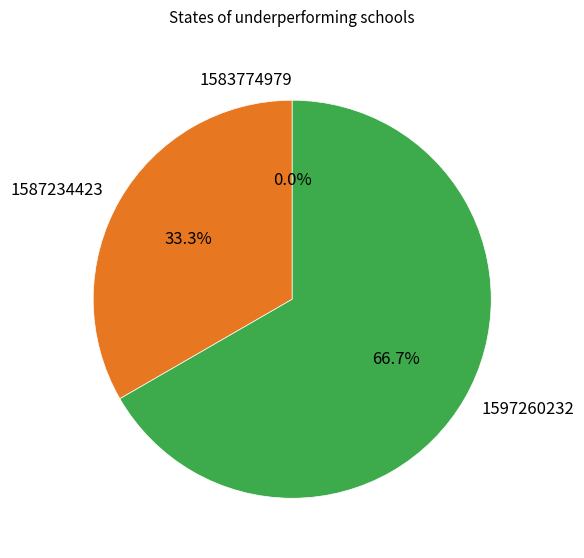

To the nearest percent, what is the difference between the largest and smallest slice percentages?

67%